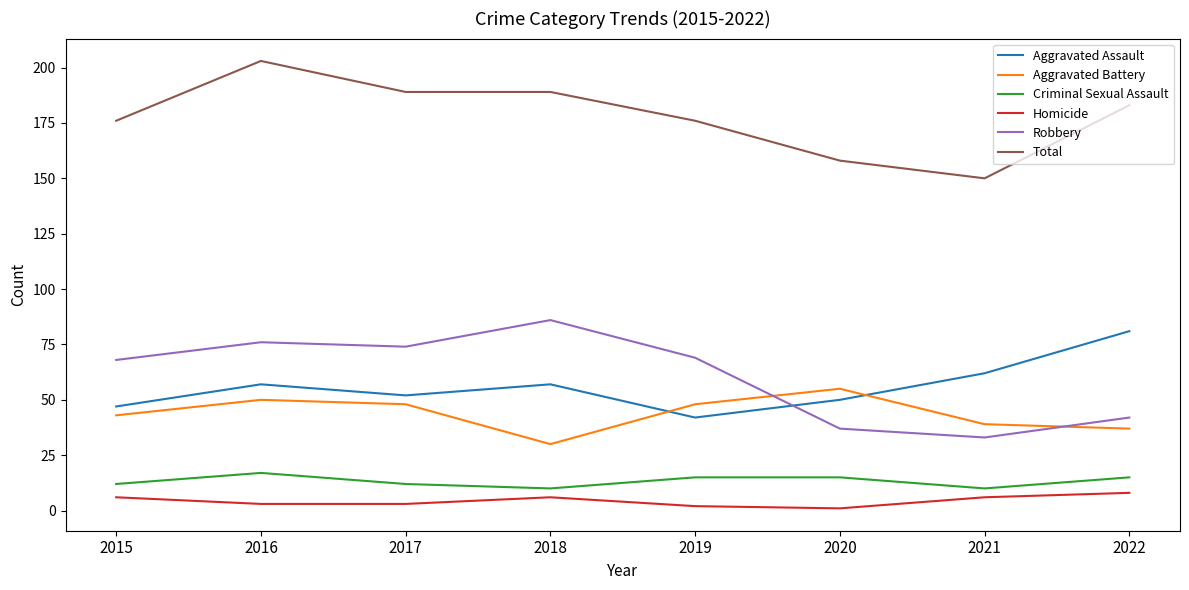

True or false: Criminal Sexual Assault and Total cross at least once.

False